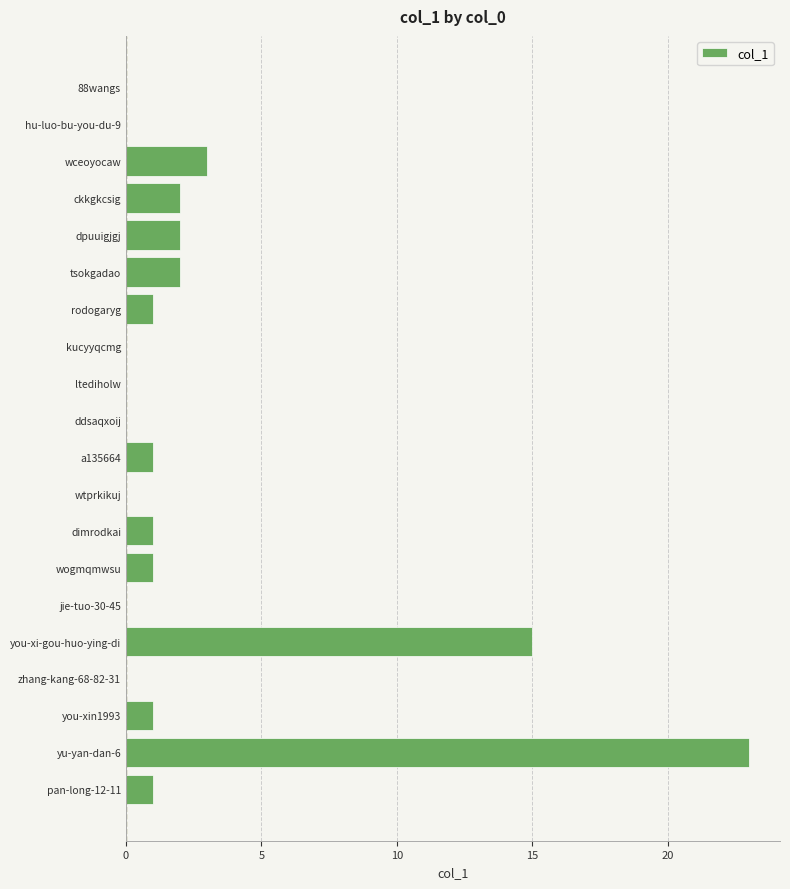

Does the chart contain stacked bars?

No